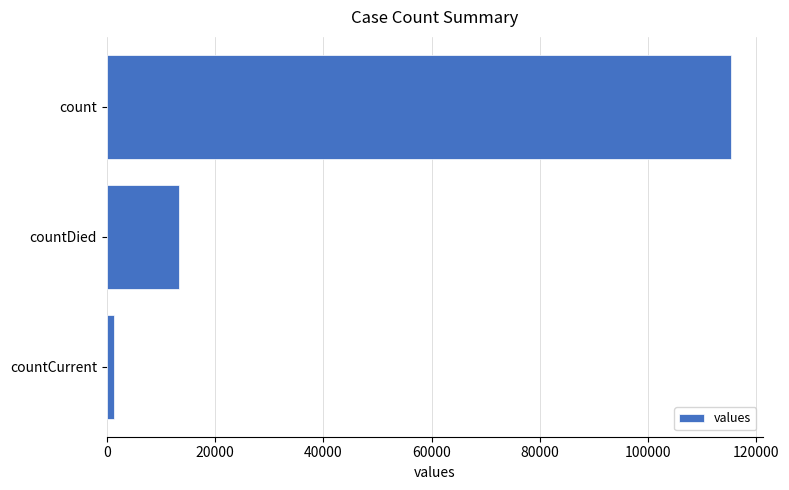

How many values are below 13343?

1